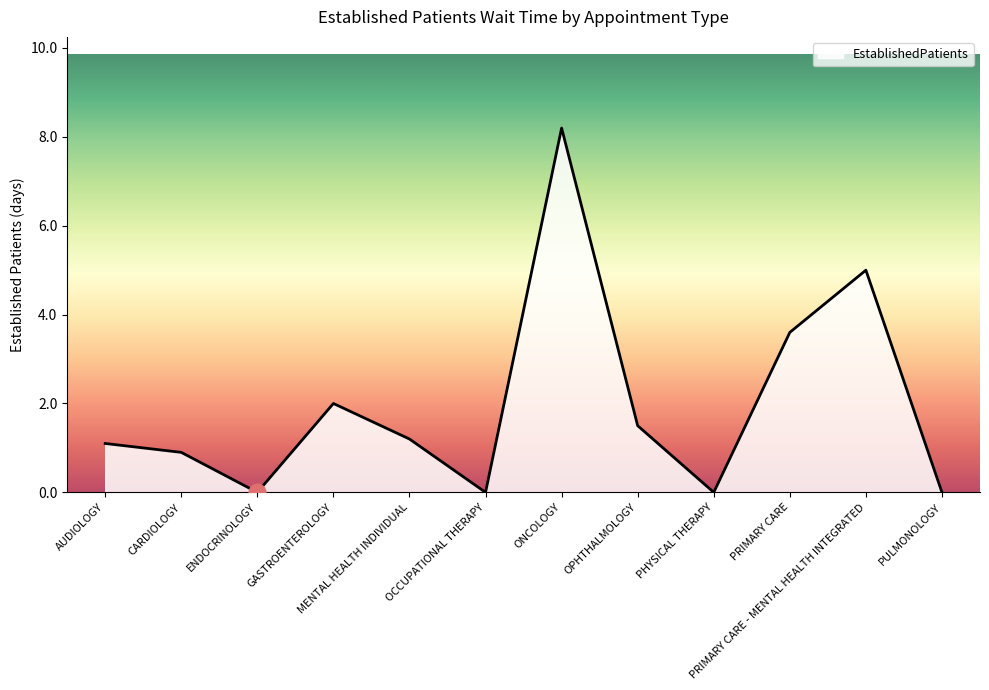

Count the number of values greater than 1.

7